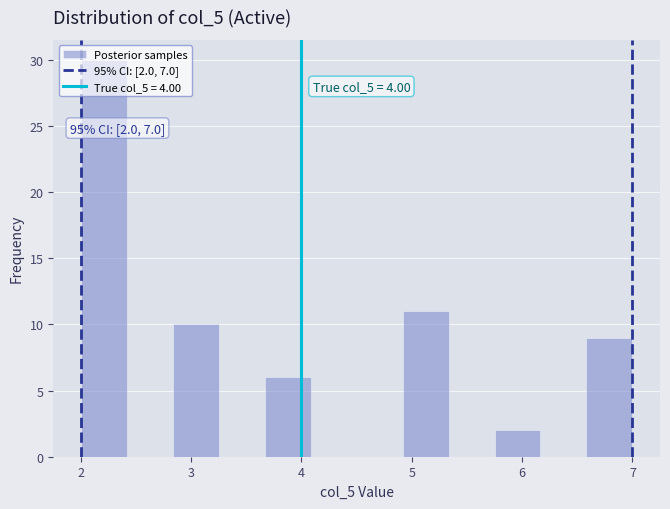

Which range on the x-axis has the tallest bar?

2.0 to 2.4